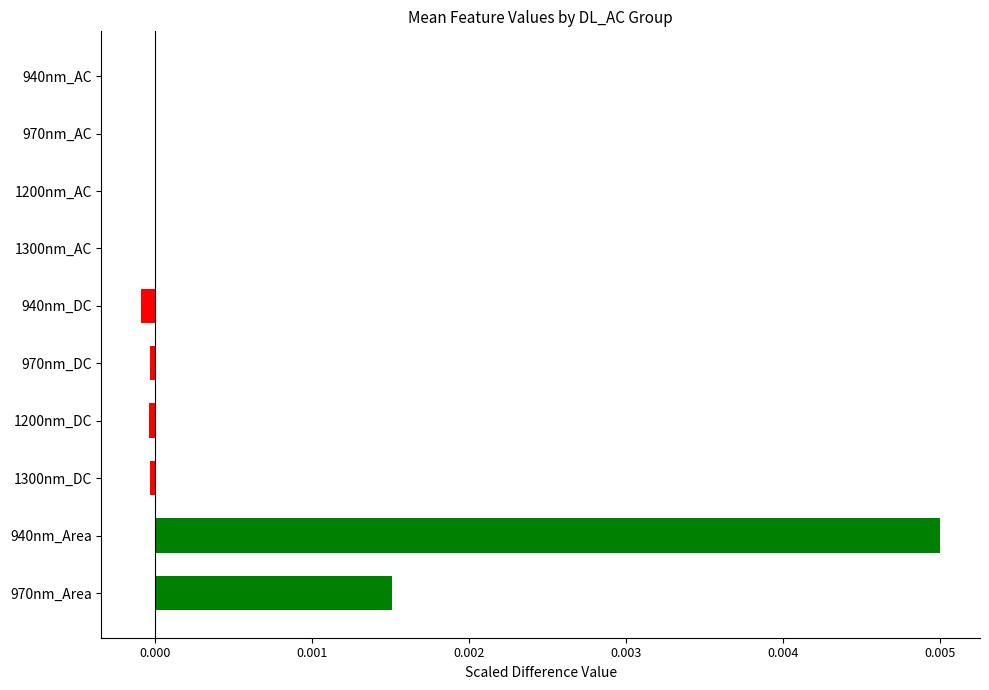

Between 940nm_Area and 970nm_Area, which is larger?

940nm_Area